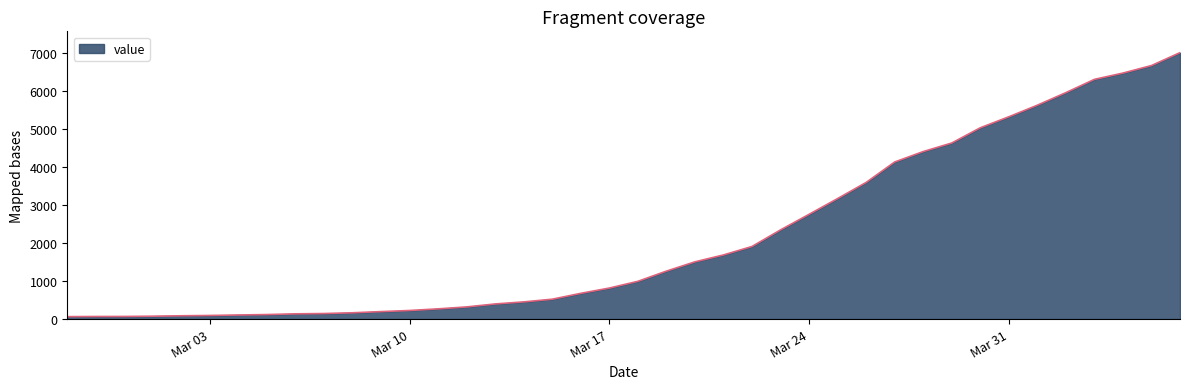

What is the difference between the maximum and minimum values?

6939